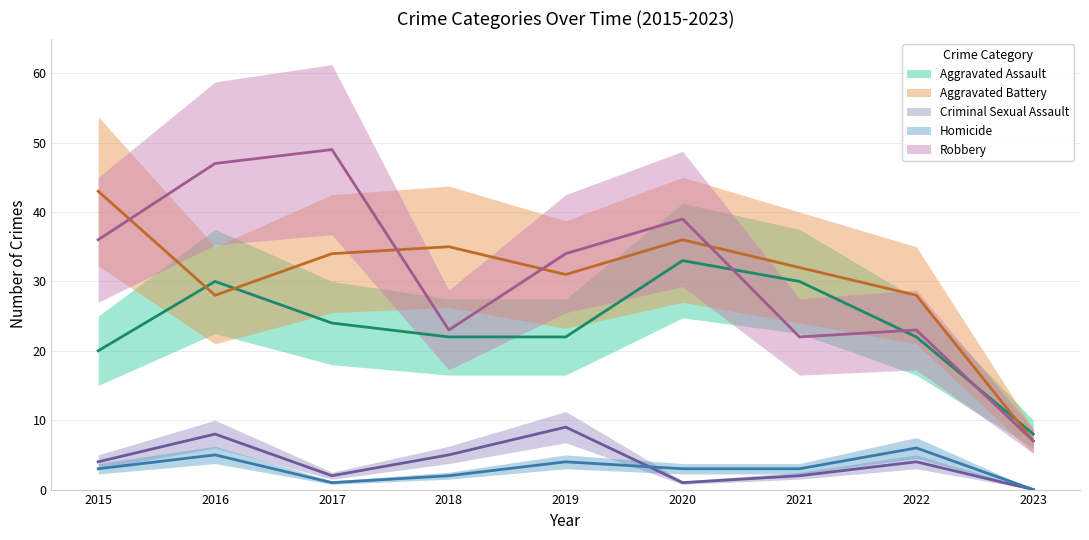

At how many categories does at least one series exceed 36?

4